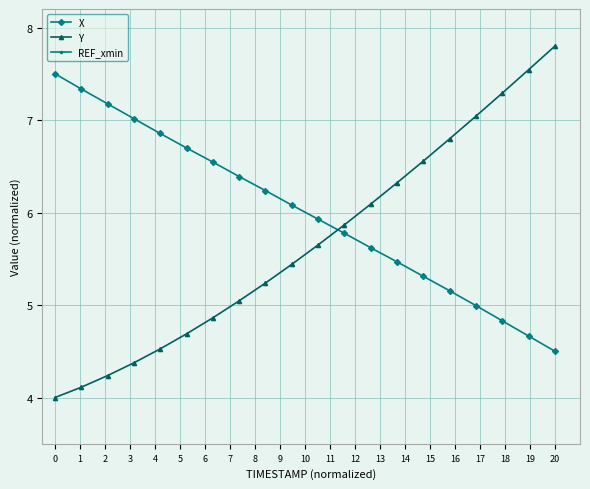

Does the chart have visible grid lines?

Yes